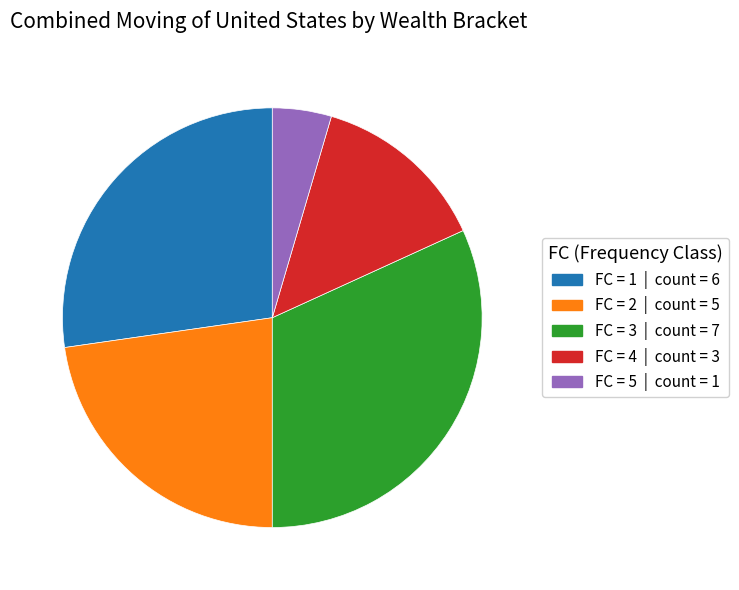

Is there any slice that represents more than half of the pie?

No